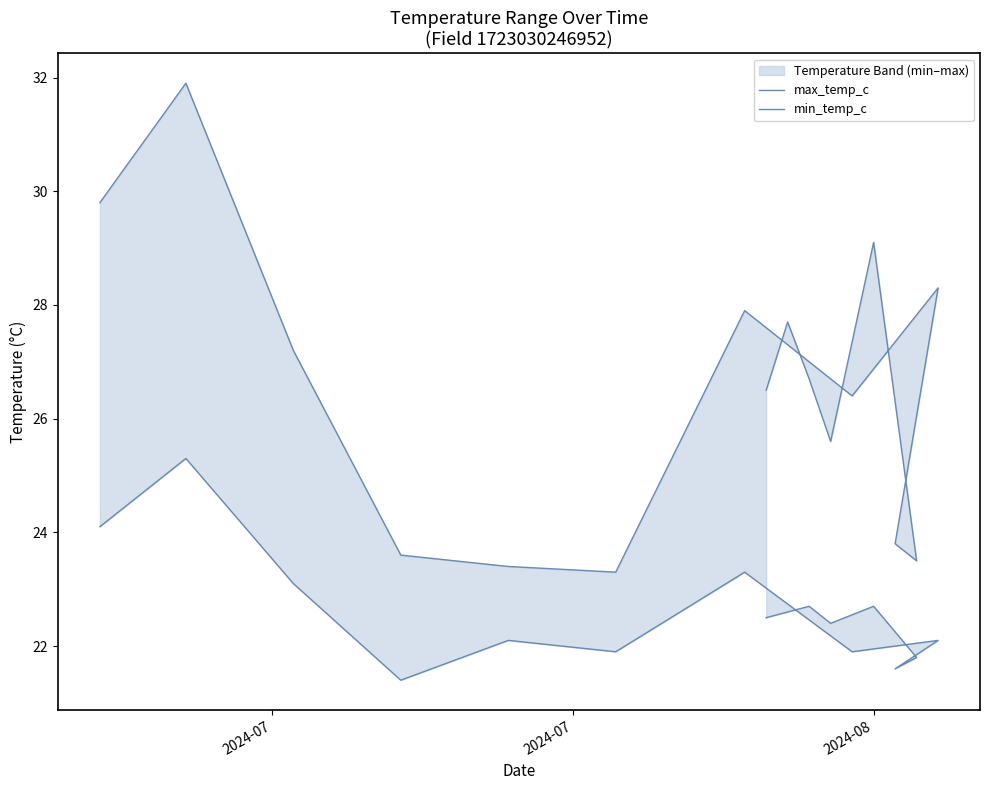

True or false: min_temp_c and max_temp_c intersect in this chart.

False